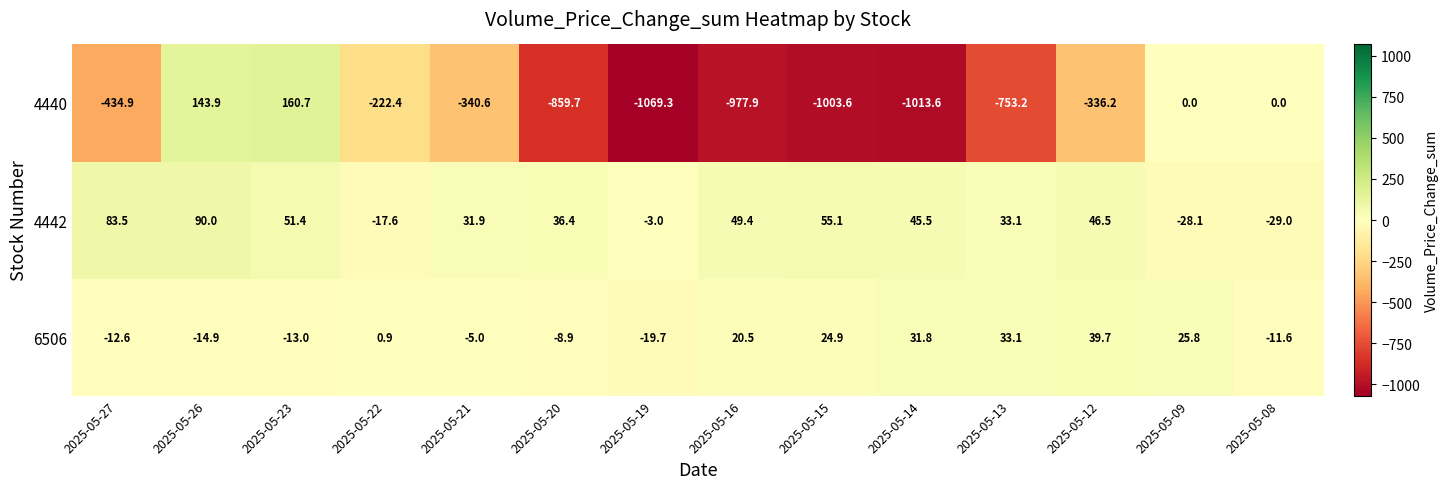

Which category has the lowest value across all series?

2025-05-19